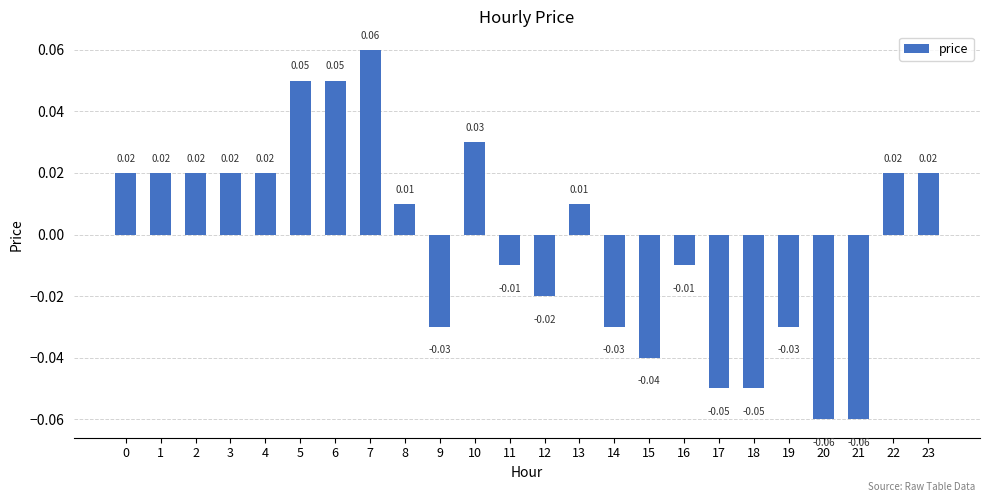

Between 10 and 15, which is larger?

10